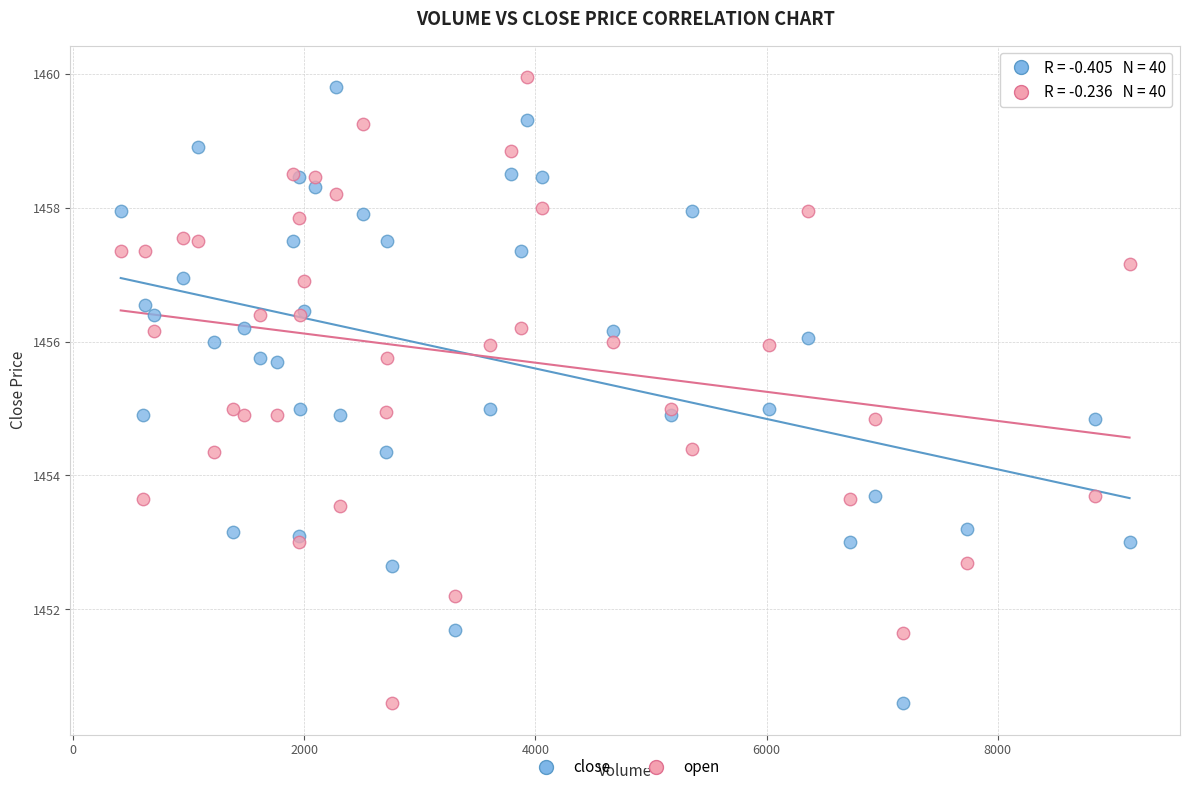

What is the X range (max minus min) for the scatter plot?

8725.0